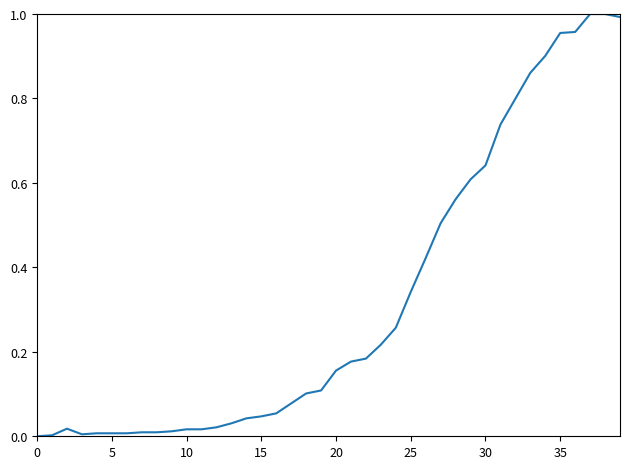

True or false: there are more than 1 points higher than both neighbors.

False